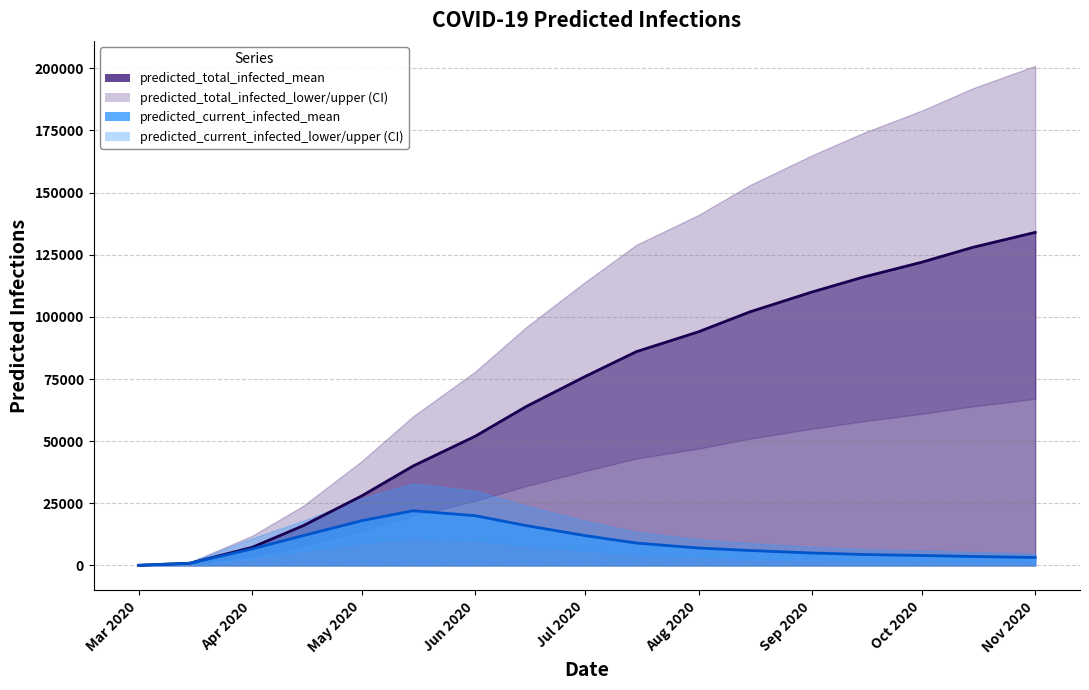

The predicted_total_infected_lower series shows 261 at 2020-03-15. True or false?

False